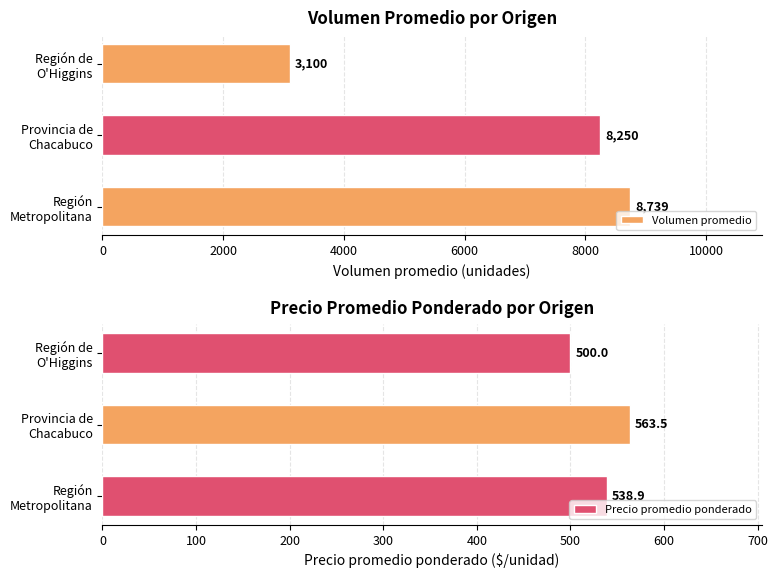

Rank the series by their maximum value, from highest to lowest.

Volumen promedio, Precio promedio ponderado